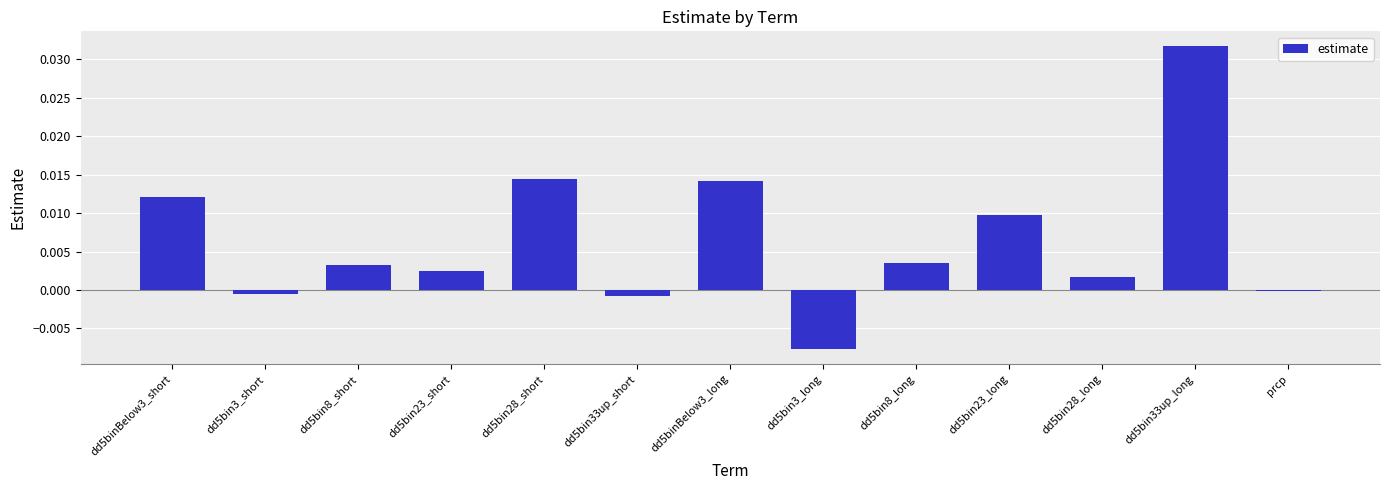

Count the number of data series in this chart.

1